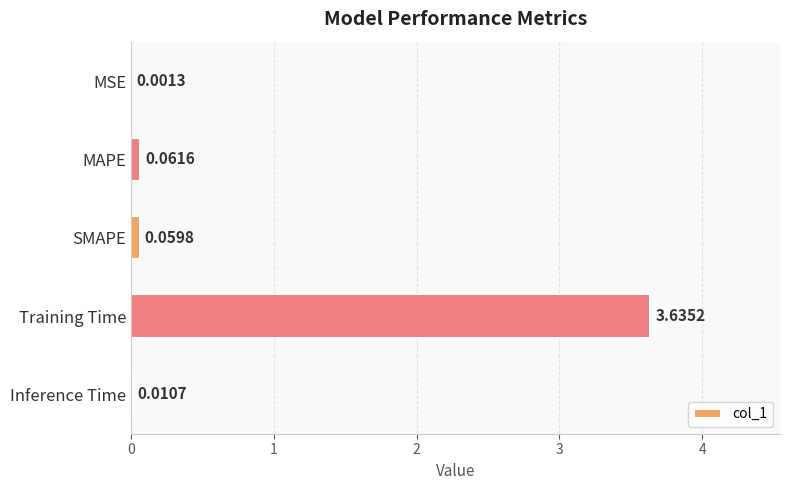

What is the sum of all values?

3.8